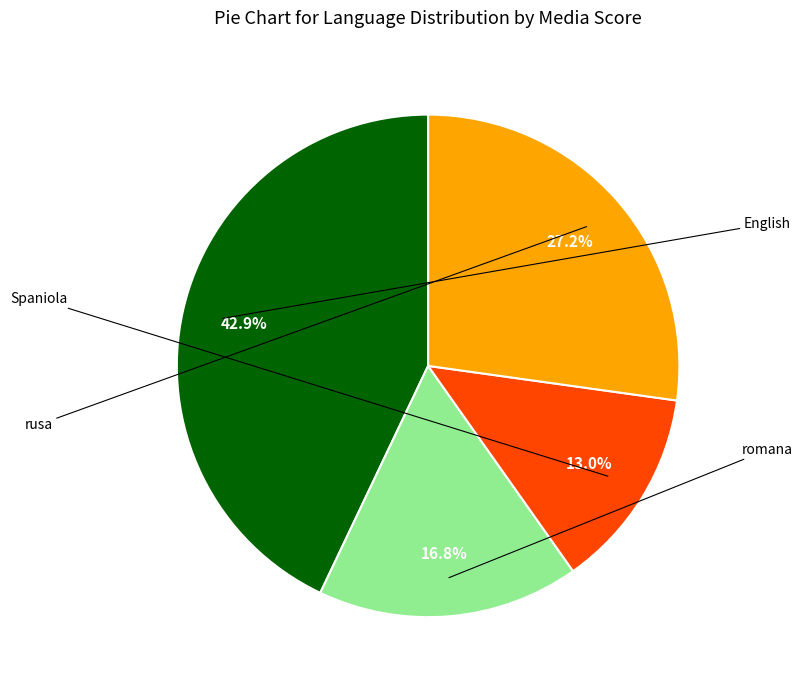

Does any single category account for the majority?

No